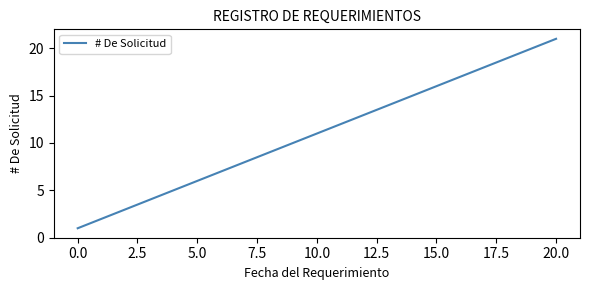

What is the greatest value displayed?

21